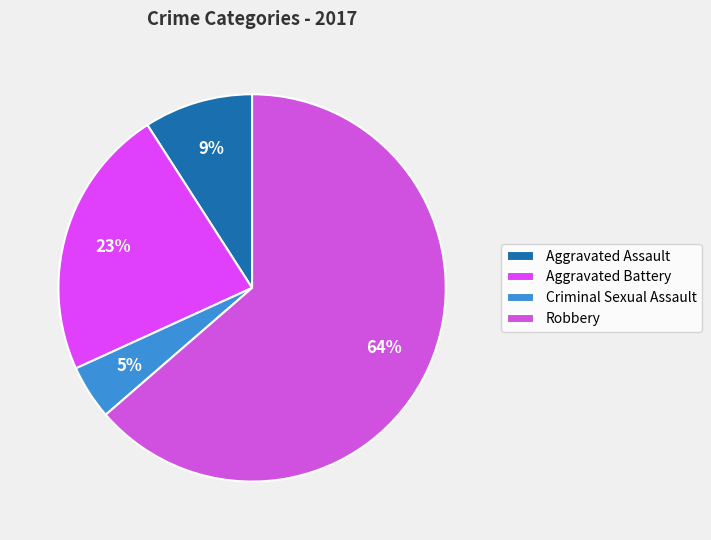

How many slices are in this pie chart?

4